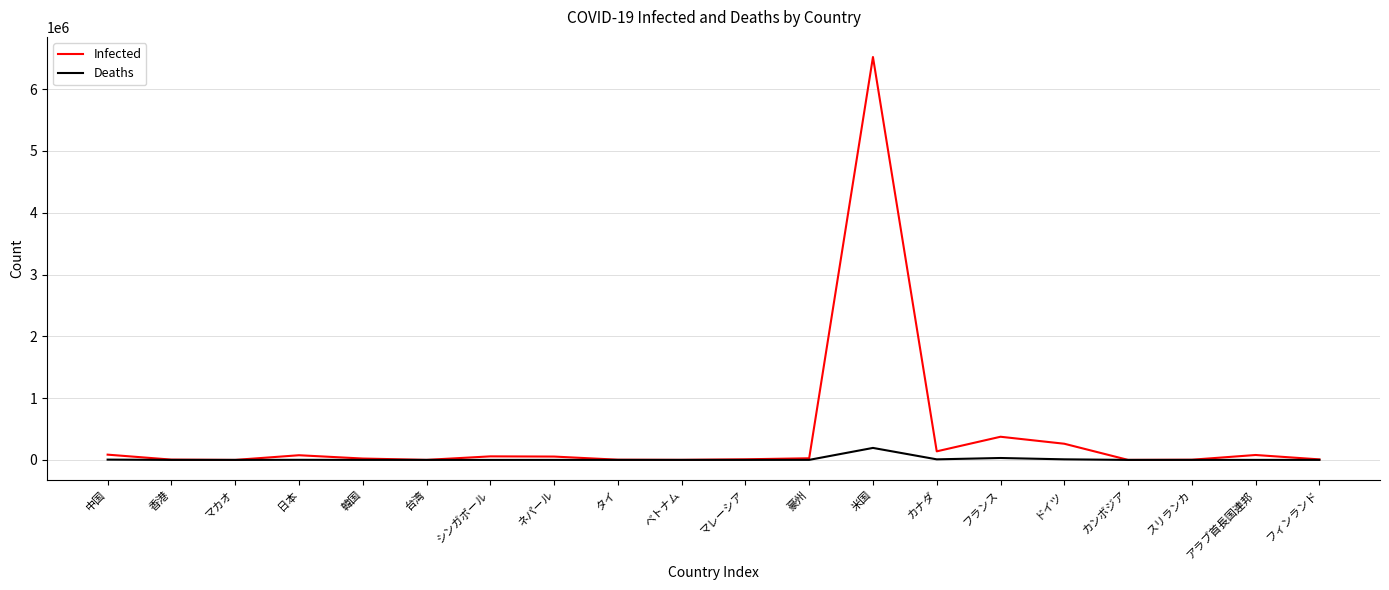

List the series in order of their peak value, lowest first.

Deaths, Infected